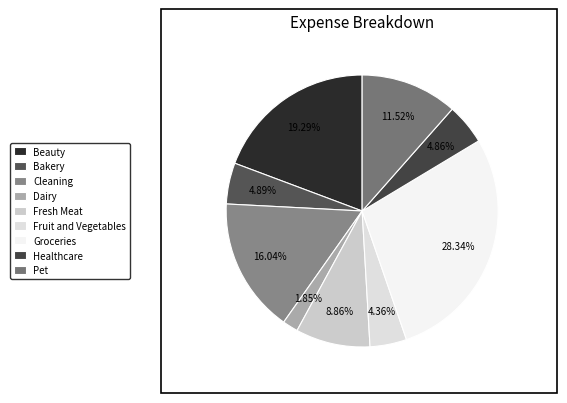

To the nearest percent, what is the combined percentage of Healthcare and Pet?

16%